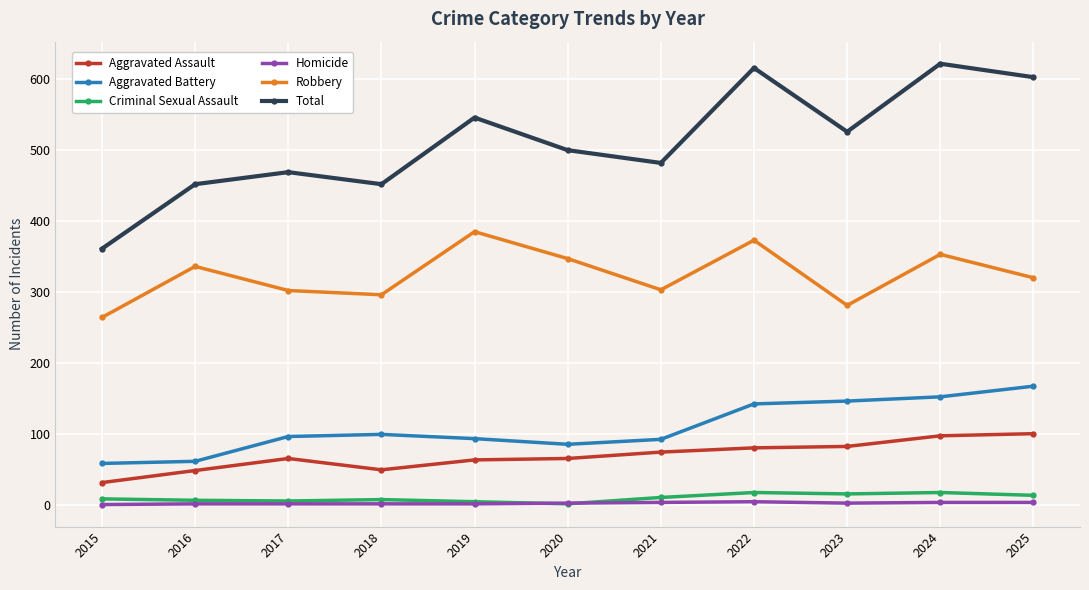

True or false: Aggravated Assault and Aggravated Battery intersect in this chart.

False